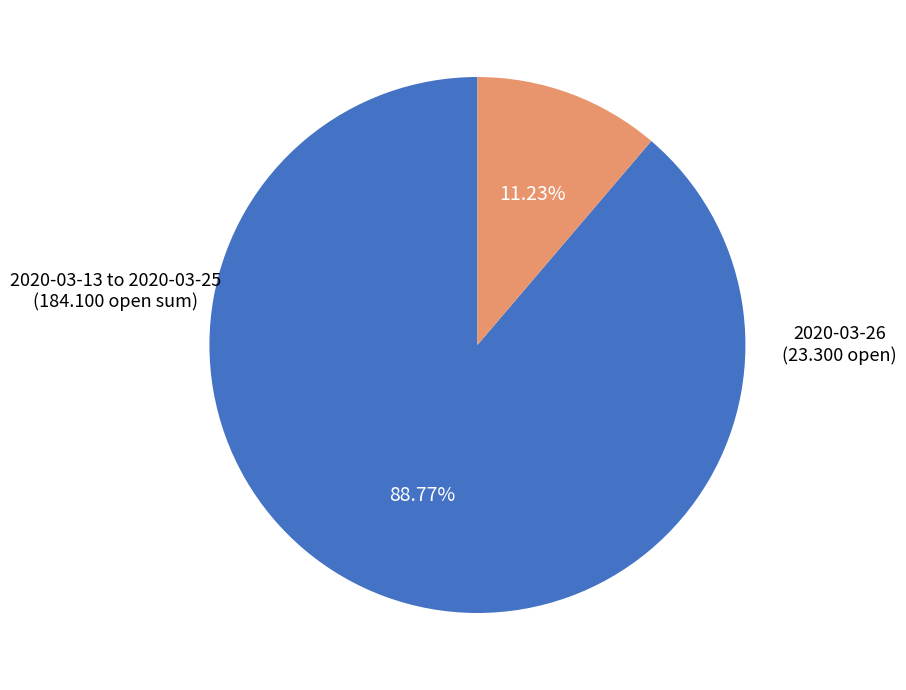

Does any single category account for the majority?

Yes